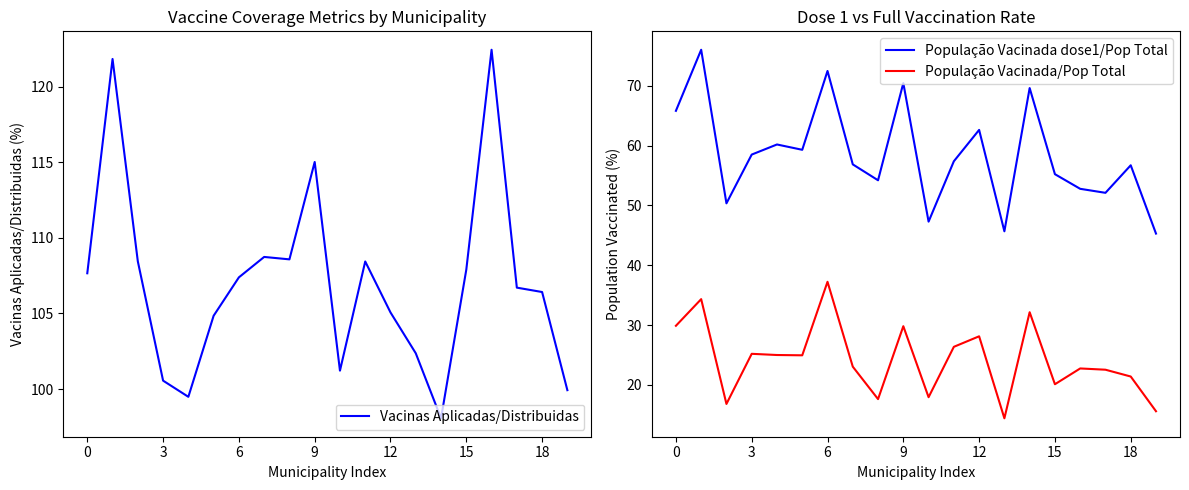

True or false: População Vacinada dose1/Pop Total and População Vacinada/Pop Total intersect in this chart.

False